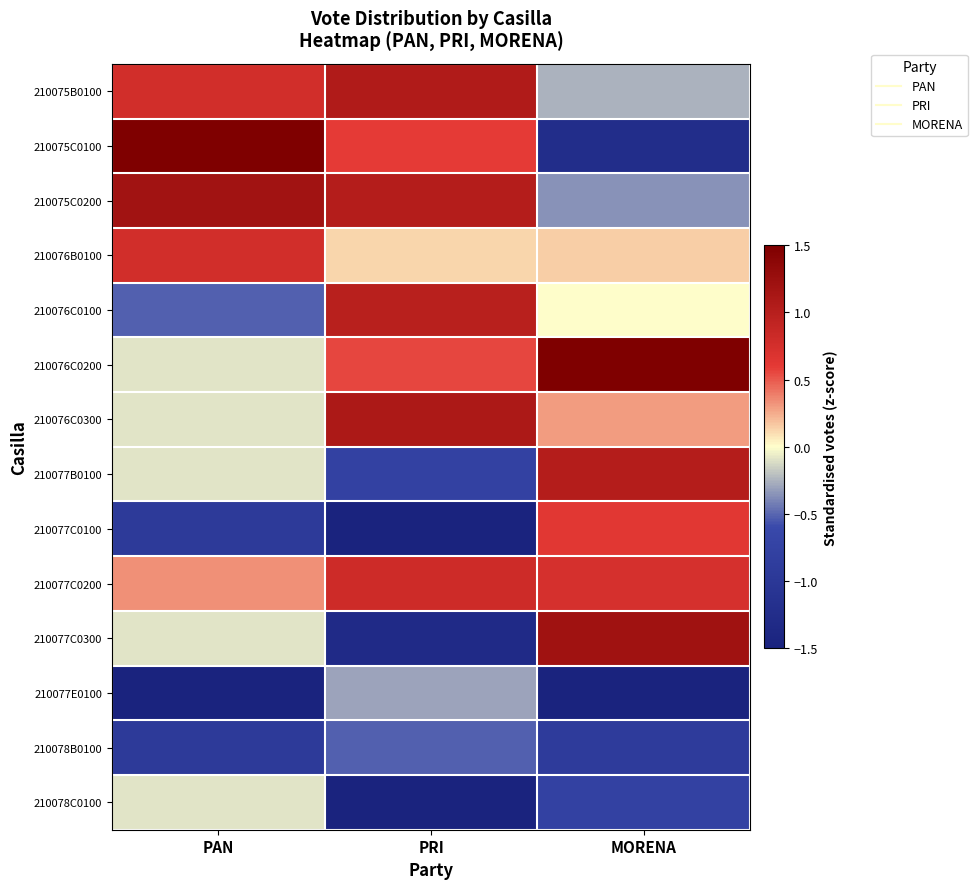

Which category has the lowest value across all series?

PAN